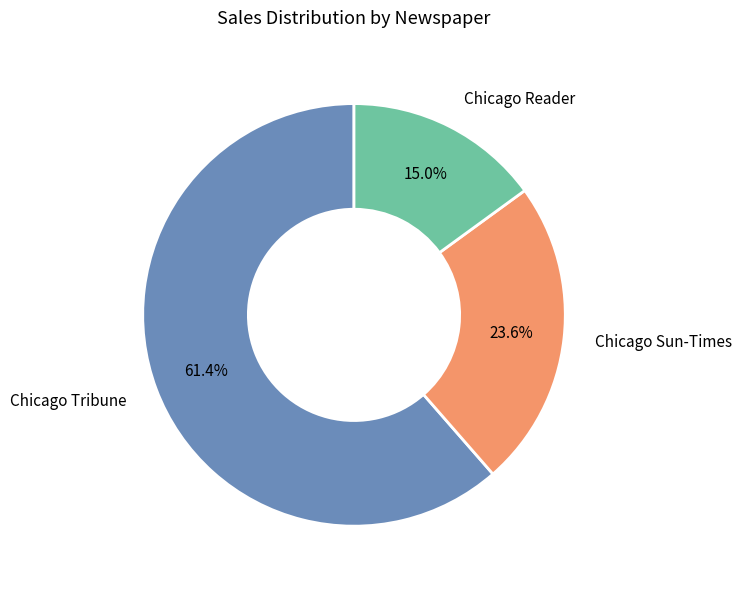

Rank the categories by value from lowest to highest.

Chicago Reader, Chicago Sun-Times, Chicago Tribune